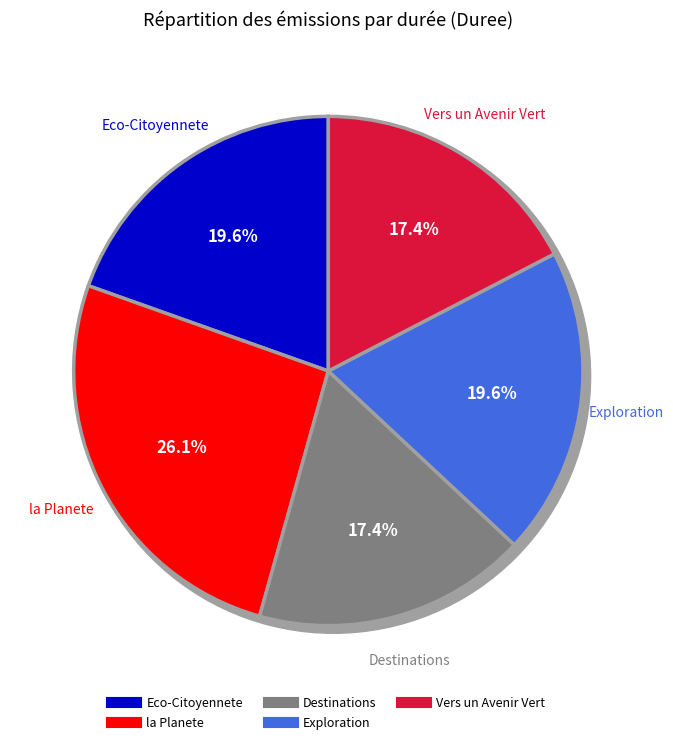

Between Exploration and Vers un Avenir Vert, which is larger?

Exploration